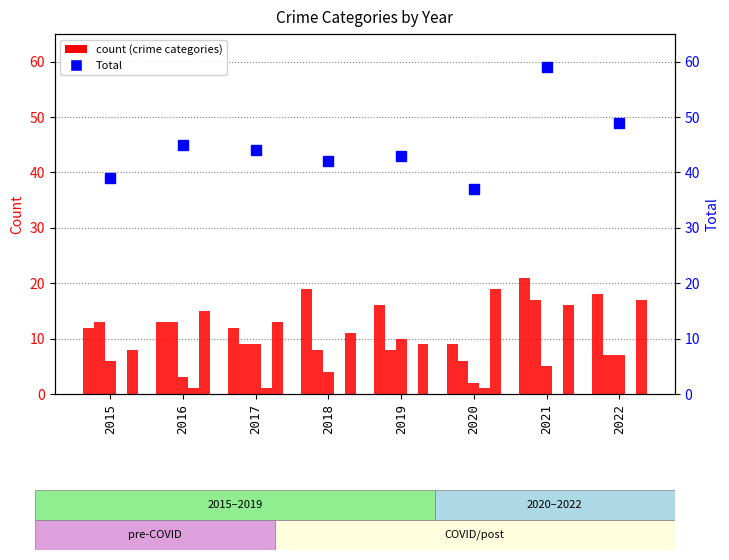

What is the value of the Robbery bar at the 1st from the left?

8